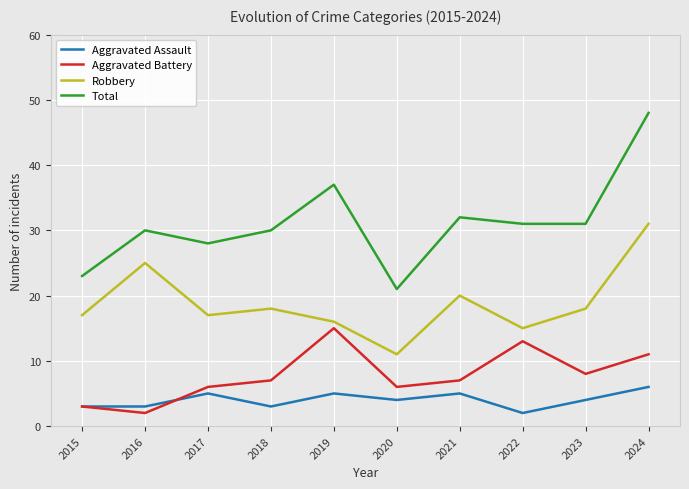

At which category does Robbery reach its first local valley?

2017